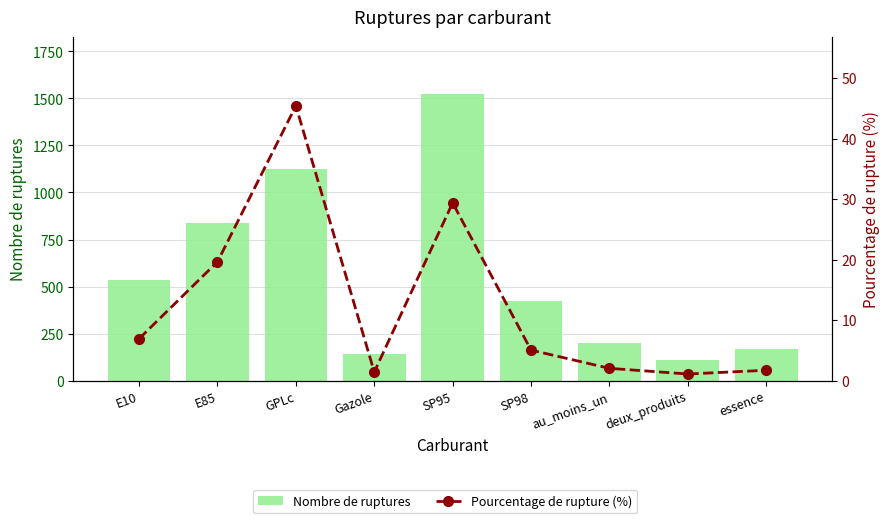

What is the total value across all series at SP95?

1550.4